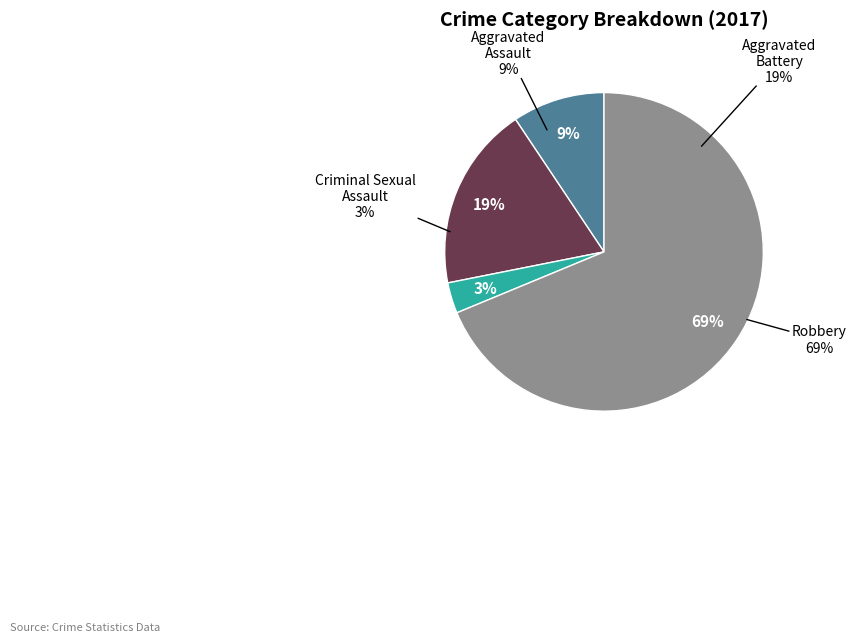

Is Total the majority of the pie?

No